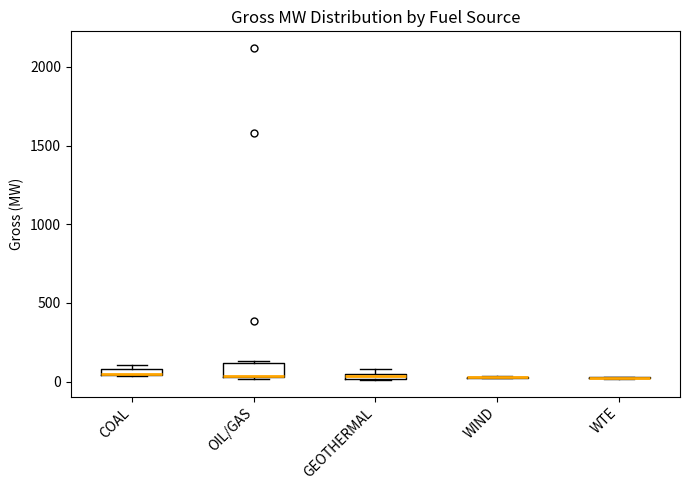

Where is the upper edge of the box for OIL/GAS on the y-axis? The values are not printed on the chart, so give them approximately, as read against the axis.

100